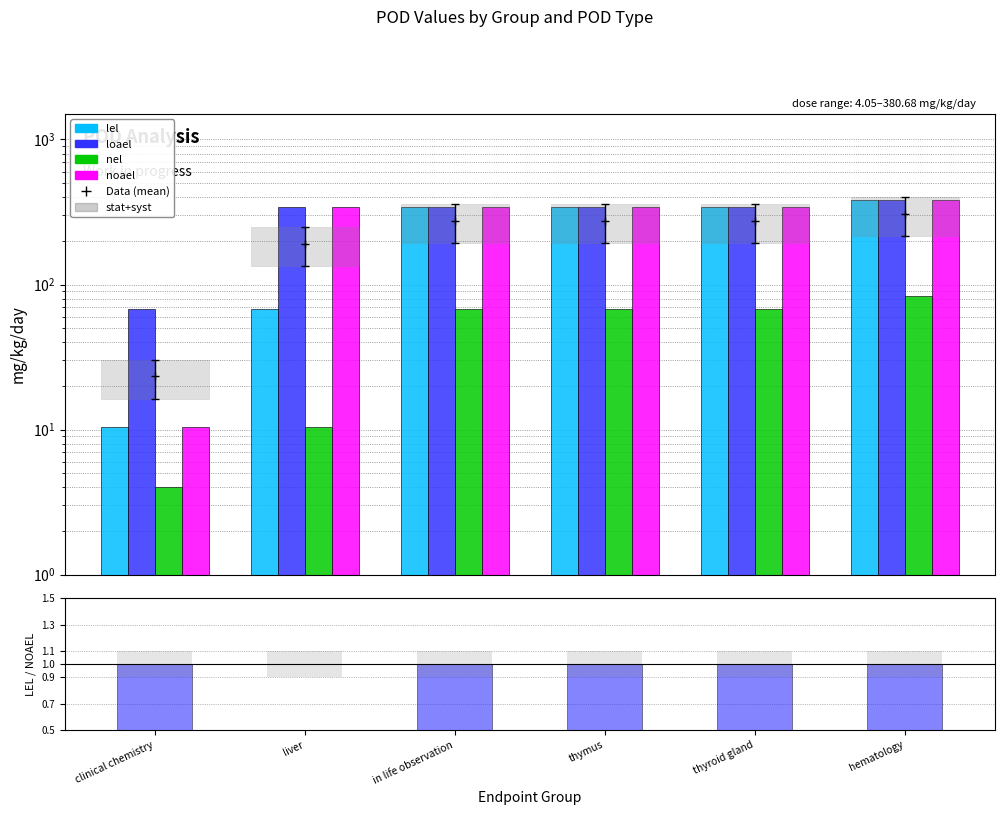

What is the difference between the maximum and second lowest values in the loael series?

36.8